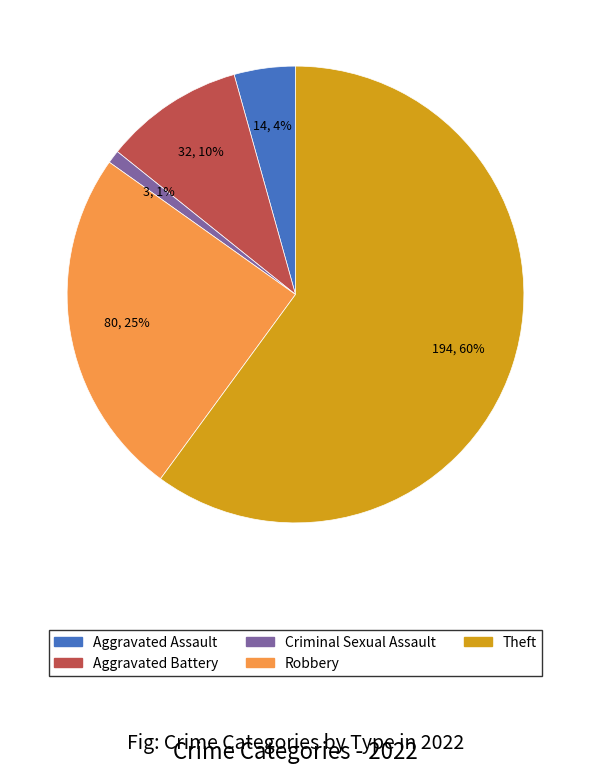

To the nearest percent, what is the difference between the largest and smallest slice percentages?

59%